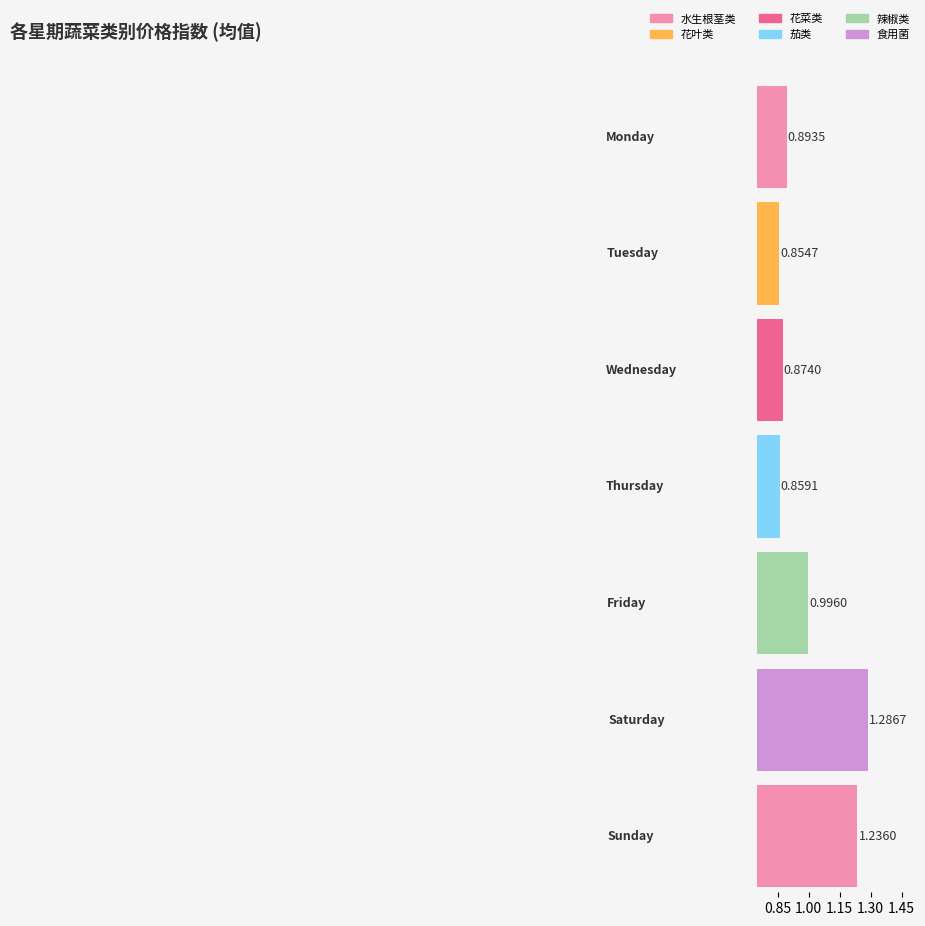

Is the value of 食用菌 at Sunday greater than the value of 花菜类 at Saturday?

No